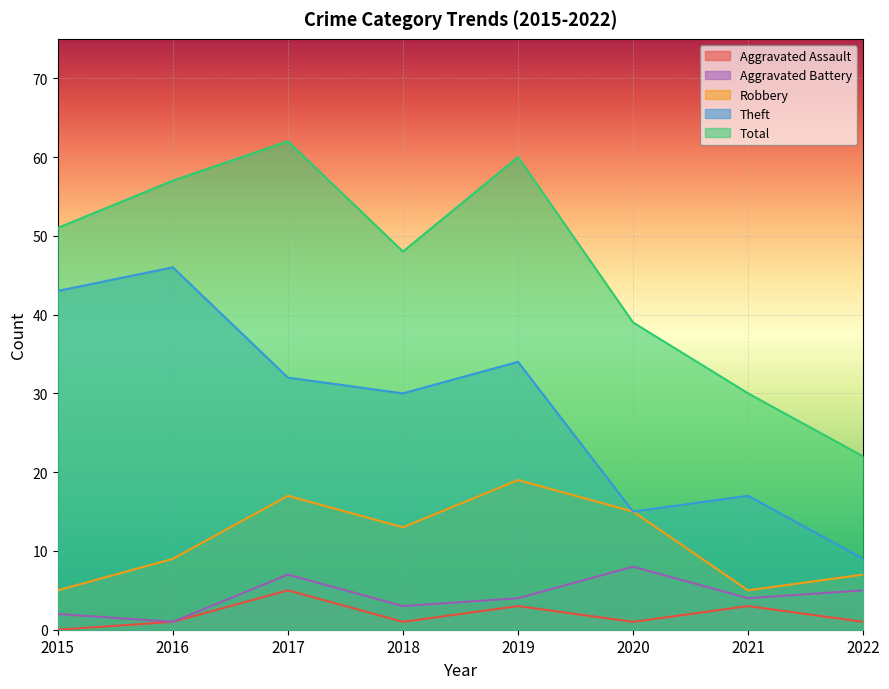

How many data points does each series have?

8